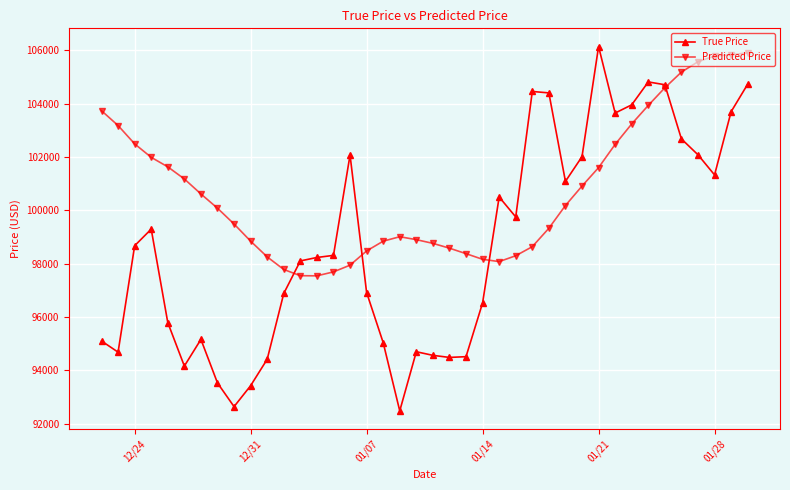

Does the chart display data point markers on the line(s)?

Yes